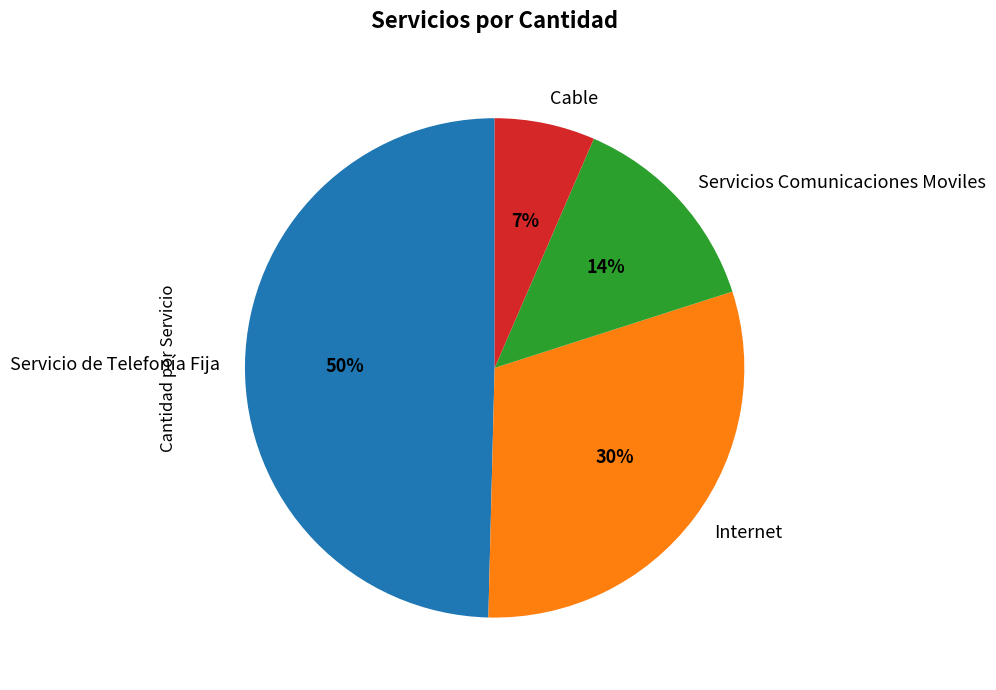

Does Servicios Comunicaciones Moviles account for over 50% of the chart?

No